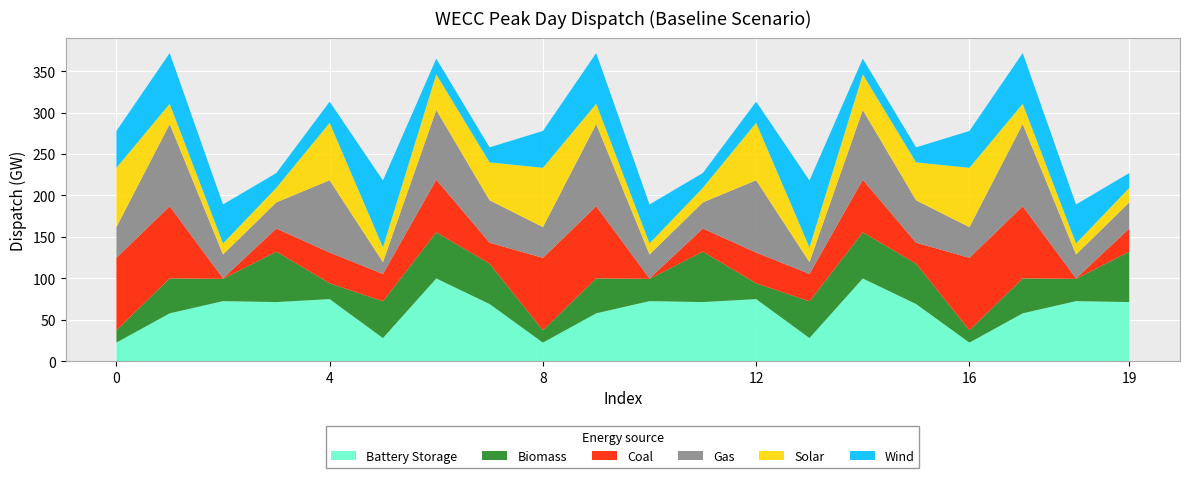

What is the lowest value of the Battery Storage series?

22.5